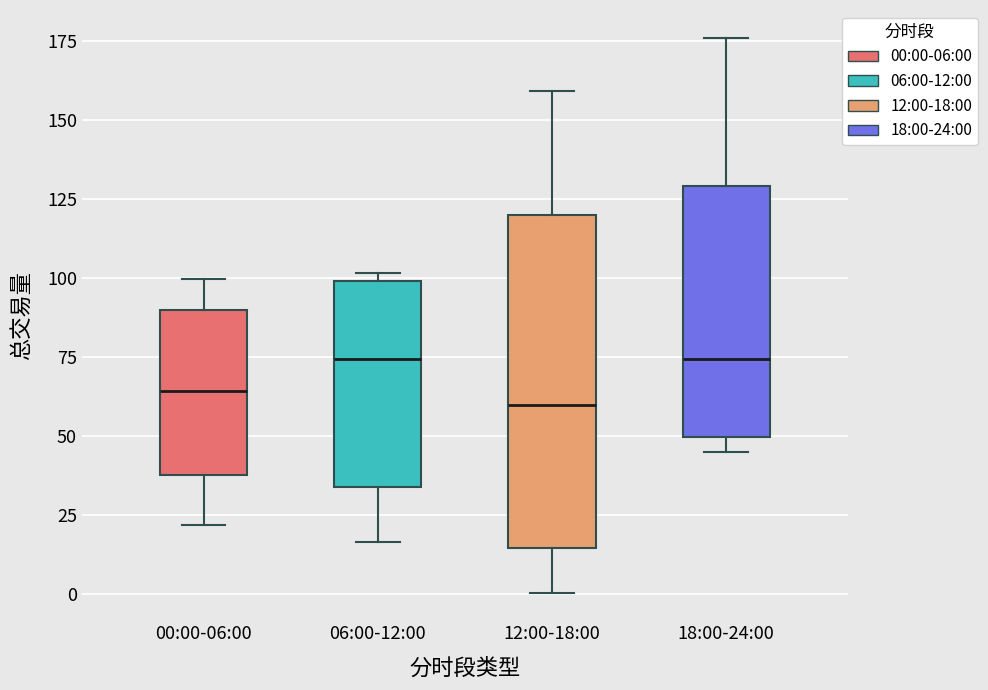

Comparing the boxes themselves (not the whiskers), which one is the tallest?

12:00-18:00